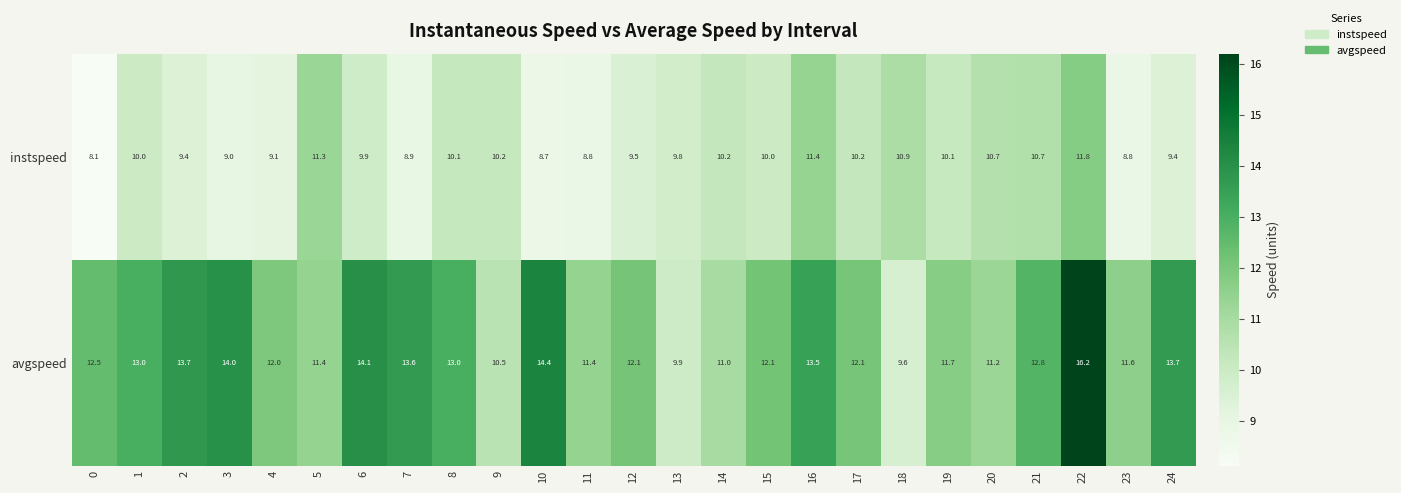

How many distinct data groups are displayed?

2